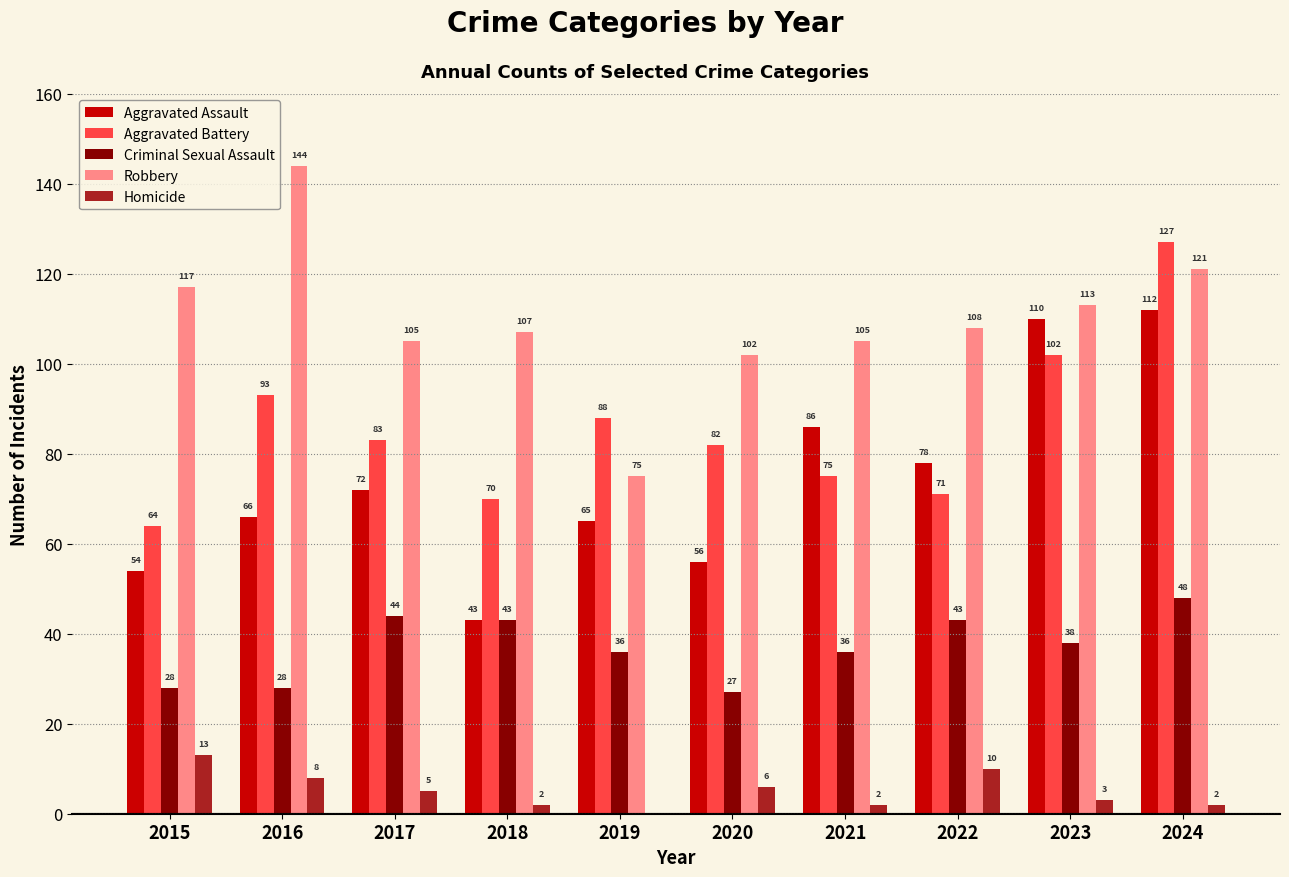

What is the total value across all series at 2020?

273